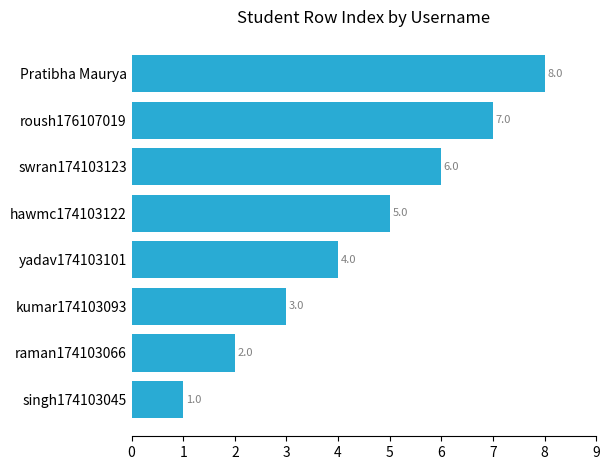

At which category does the chart reach its peak across all series?

Pratibha Maurya